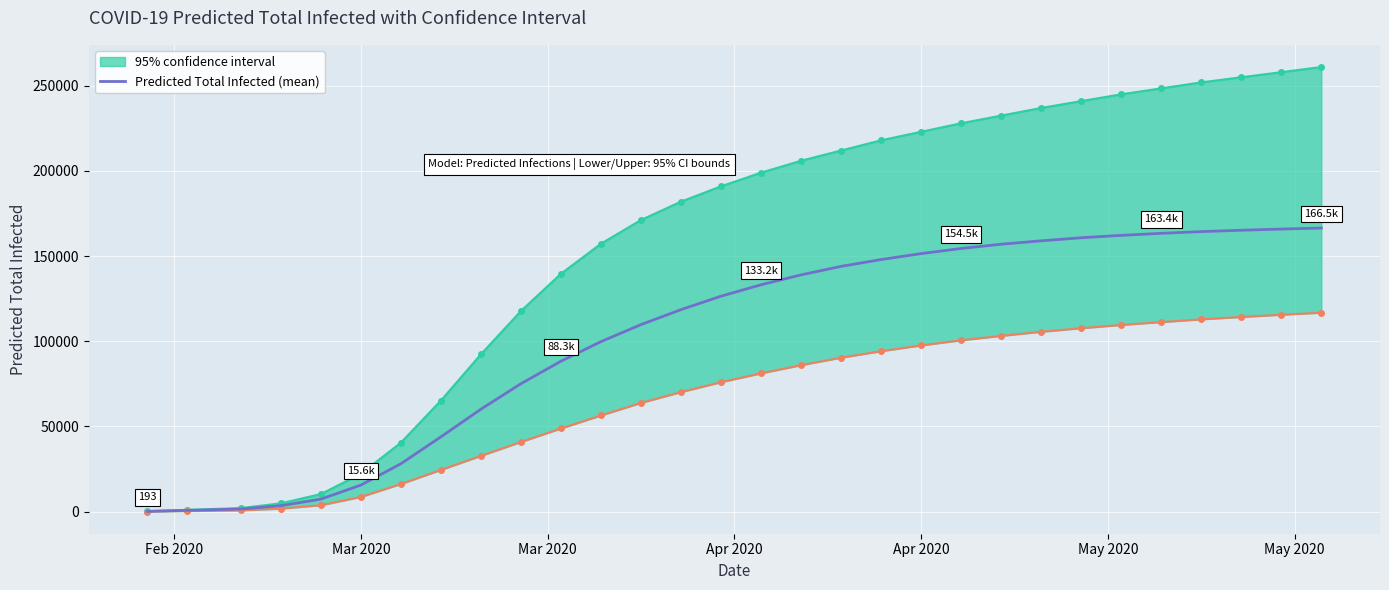

What is the maximum value for Predicted Total Infected (mean)?

166500